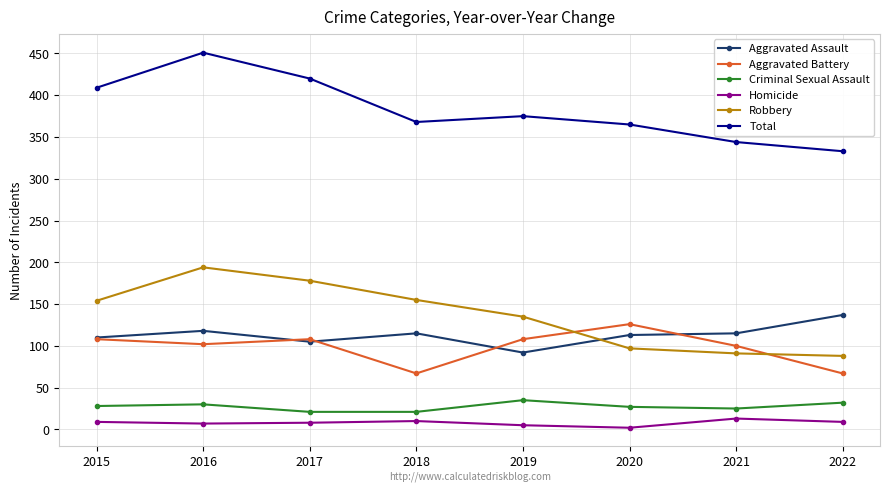

True or false: Aggravated Battery and Homicide intersect in this chart.

False